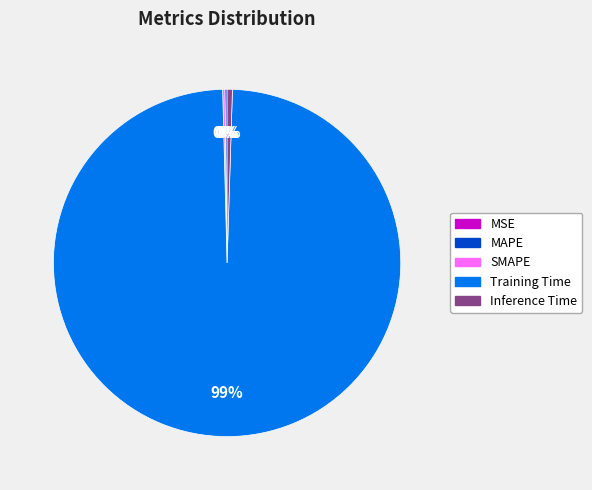

True or false: Training Time accounts for 89% of the total.

False